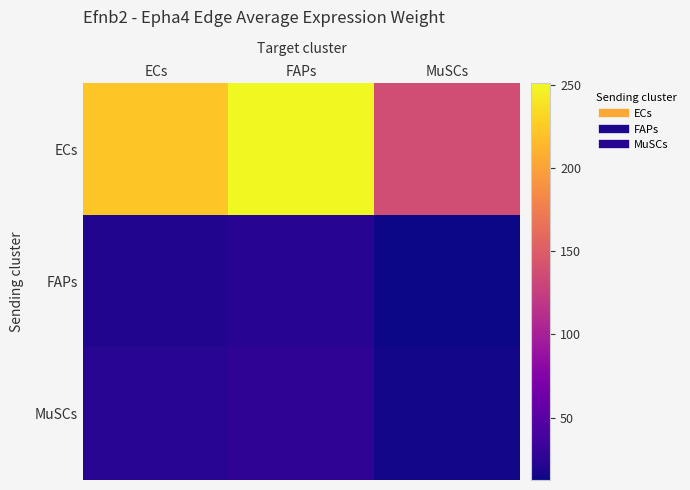

At how many categories does at least one series exceed 176?

2